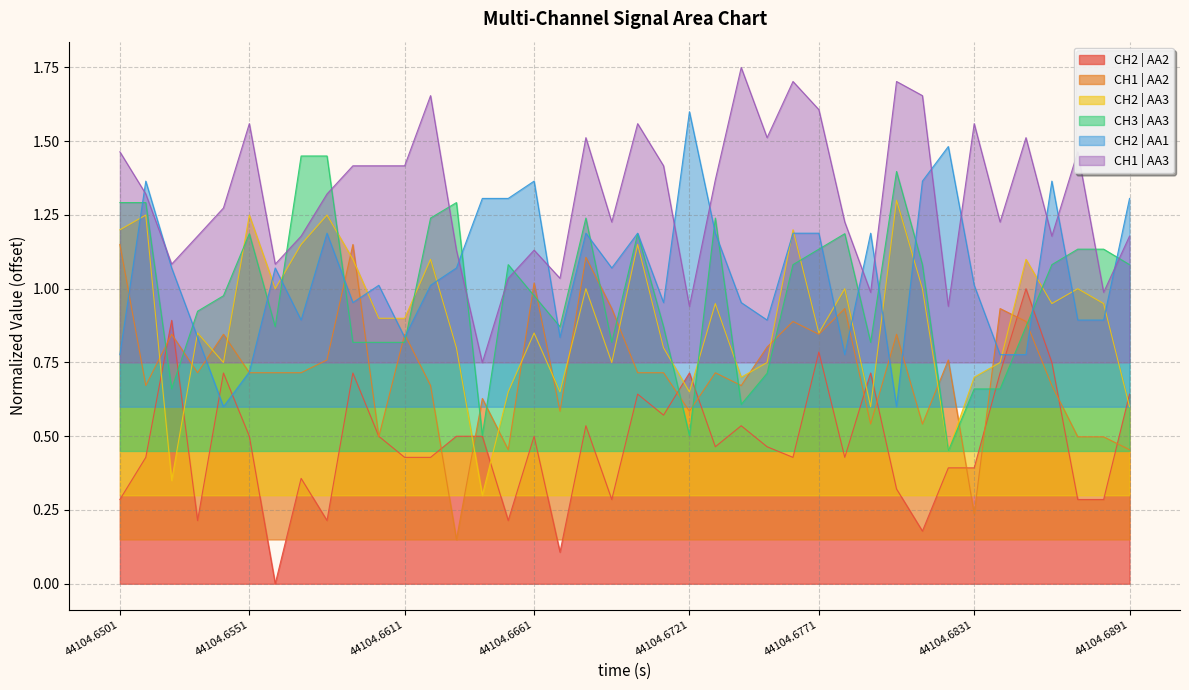

What is the difference between the CH2 | AA1 values at 24 and 44104.6501?

0.2